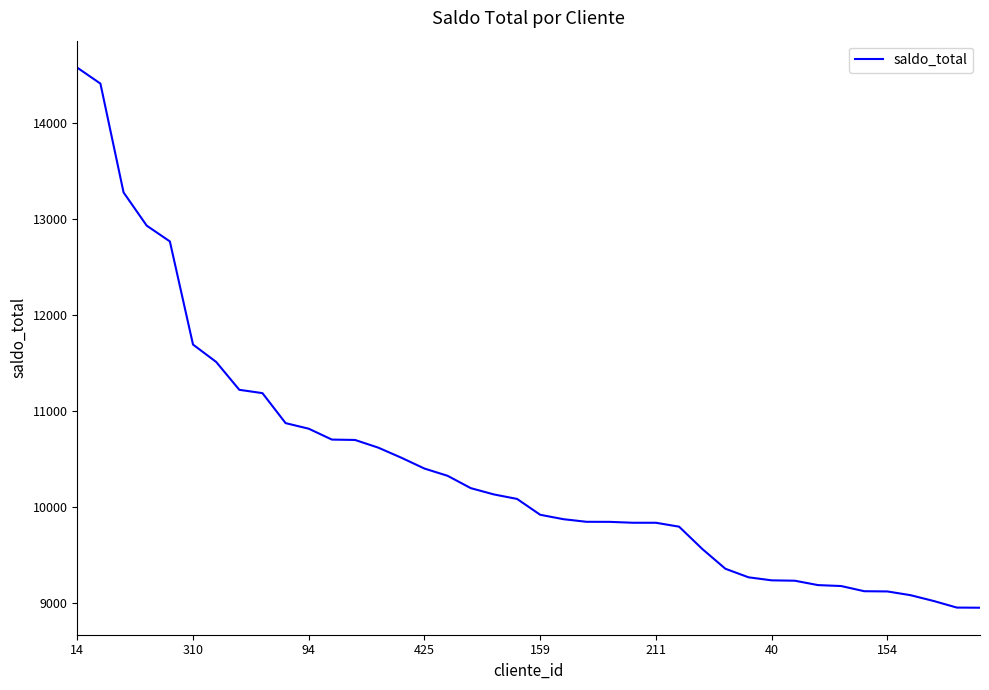

What is the difference between the maximum and minimum values?

5628.0